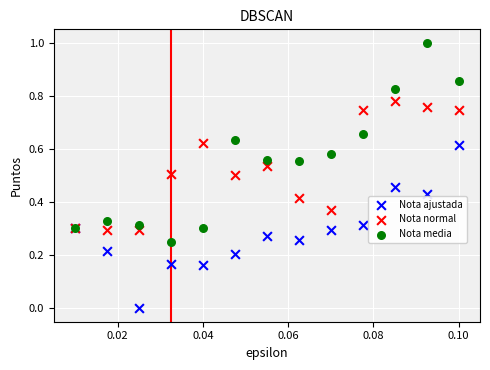

Which series reaches the maximum Y coordinate?

Nota media